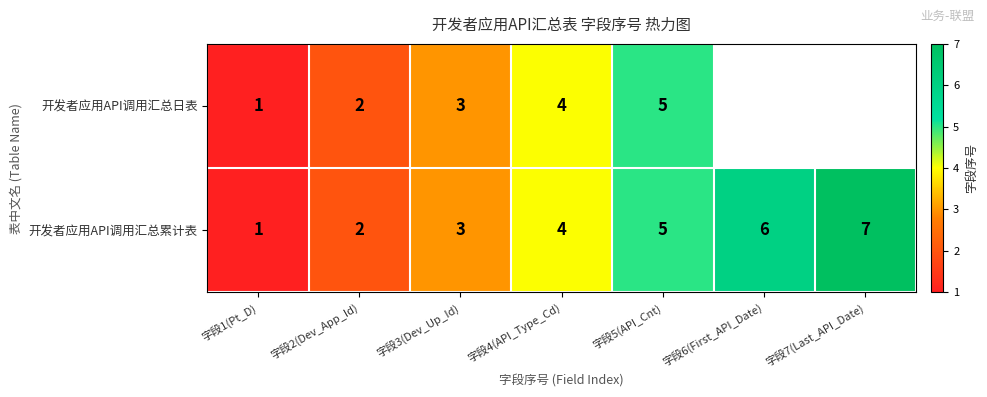

How many categories are shown in the chart?

7